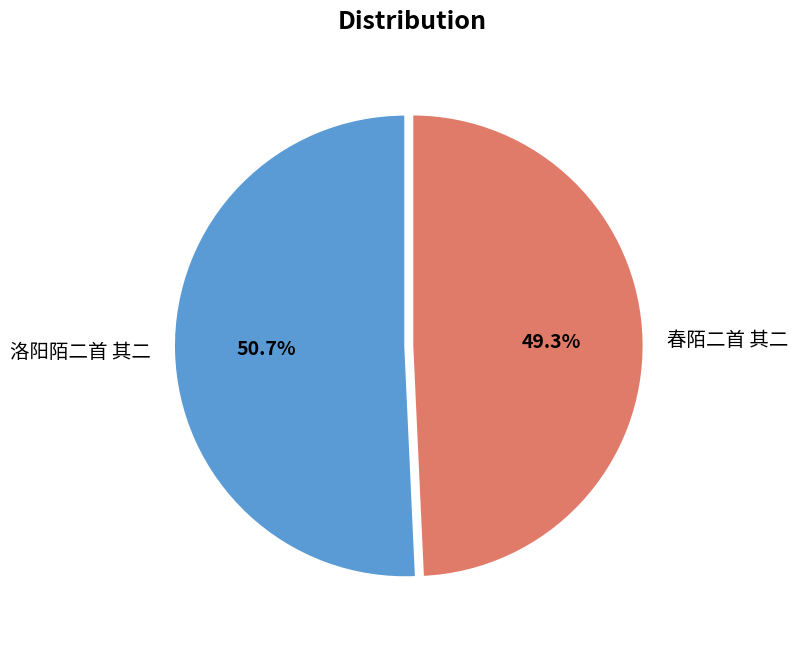

Approximately how many times larger is the value at 洛阳陌二首 其二 compared to 春陌二首 其二?

1.0